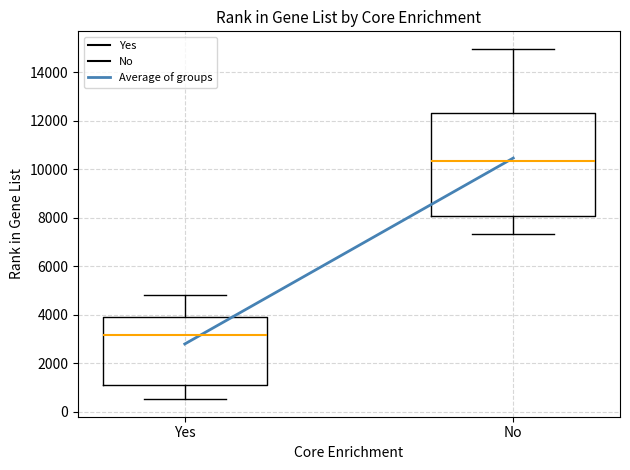

Reading left to right, transcribe this box plot: for each box, give where its median line is, the range the box spans, and where its two whiskers end, as read against the y-axis. The values are not printed on the chart, so give them approximately, as read against the axis.

Yes: median 3200, box 1000 to 3800, whiskers 600 to 4800
No: median 10400, box 8000 to 12400, whiskers 7400 to 15000